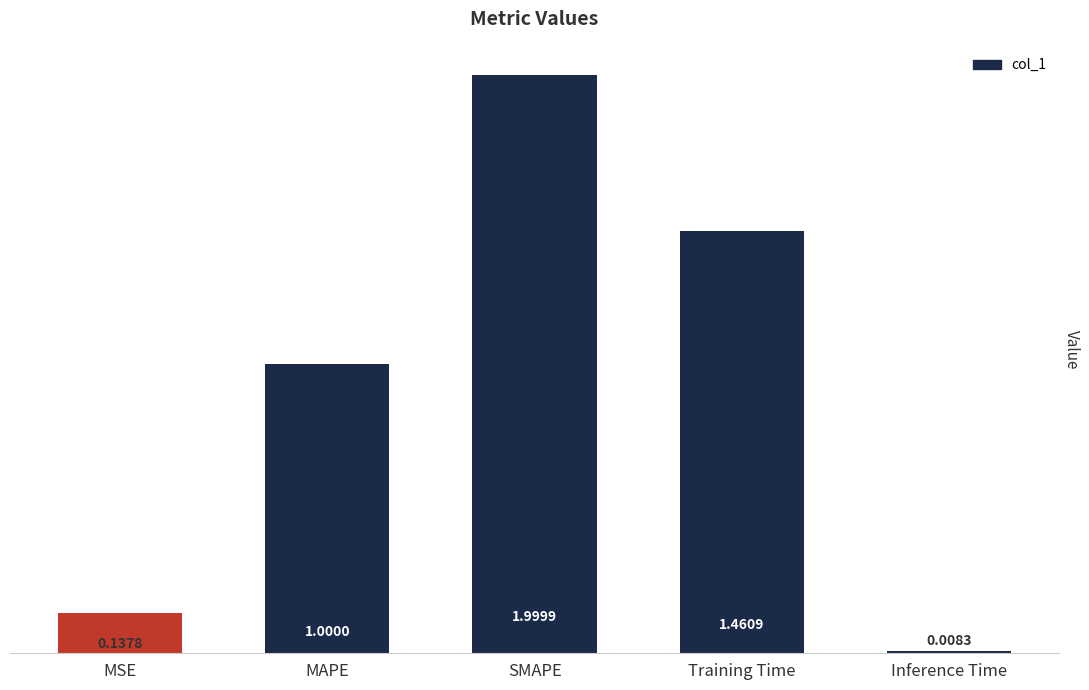

True or false: the data shows 0.2 at MAPE.

False